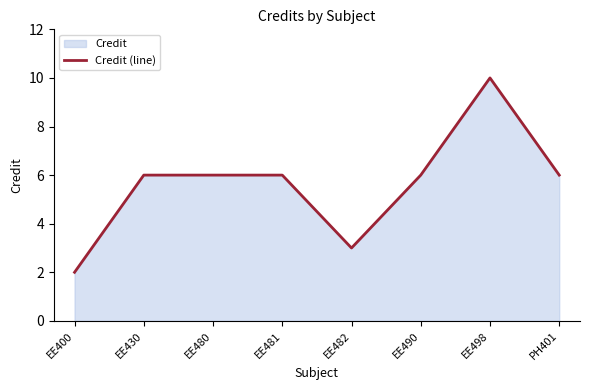

True or false: the data shows 4 at EE430.

False